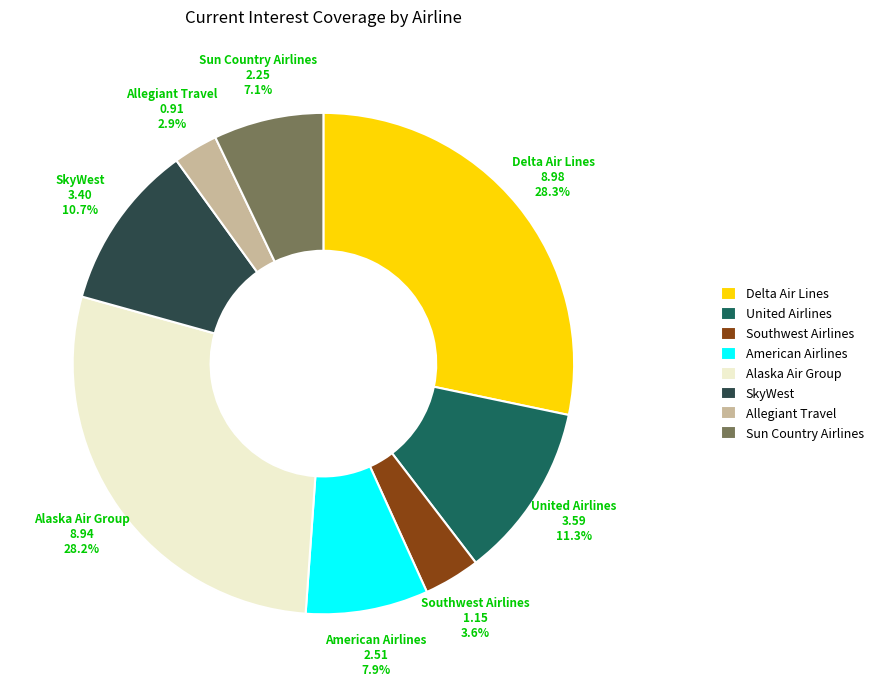

How many slices are in this pie chart?

8